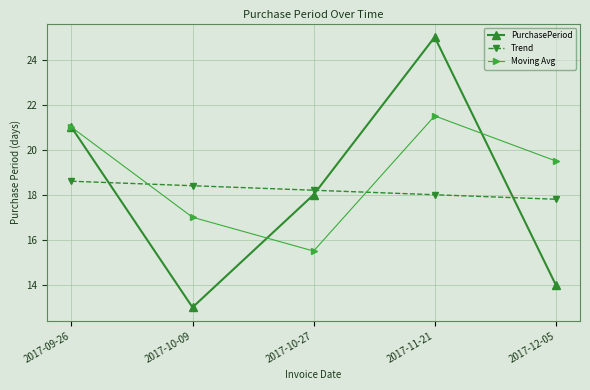

What is the label of the 3rd point from the right?

2017-10-27